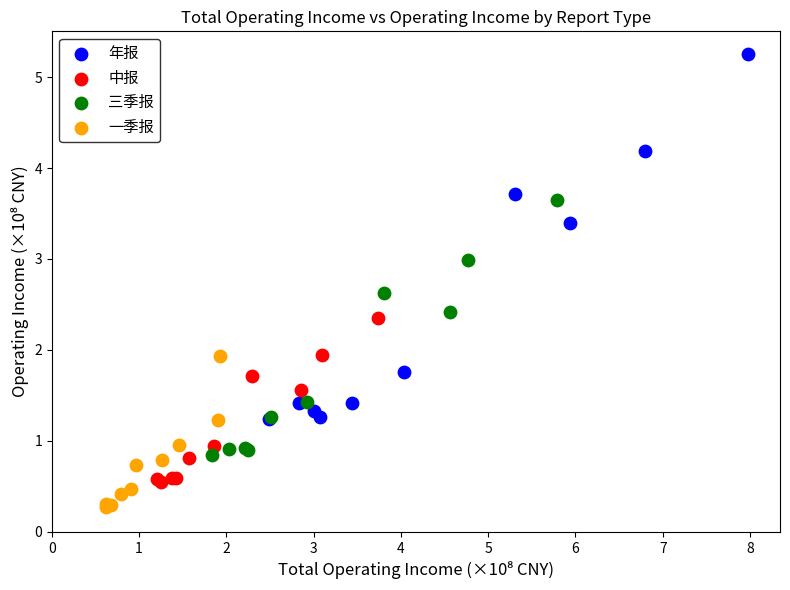

Which series contains the lowest Y value?

一季报